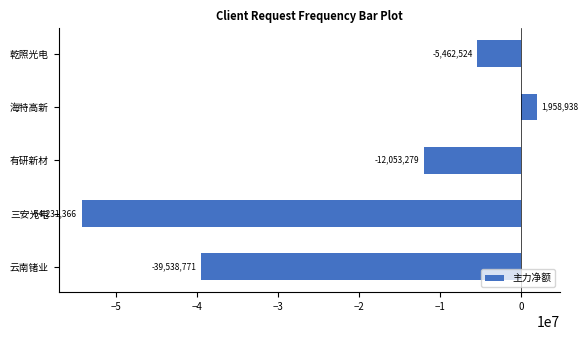

How many categories are shown in the chart?

5